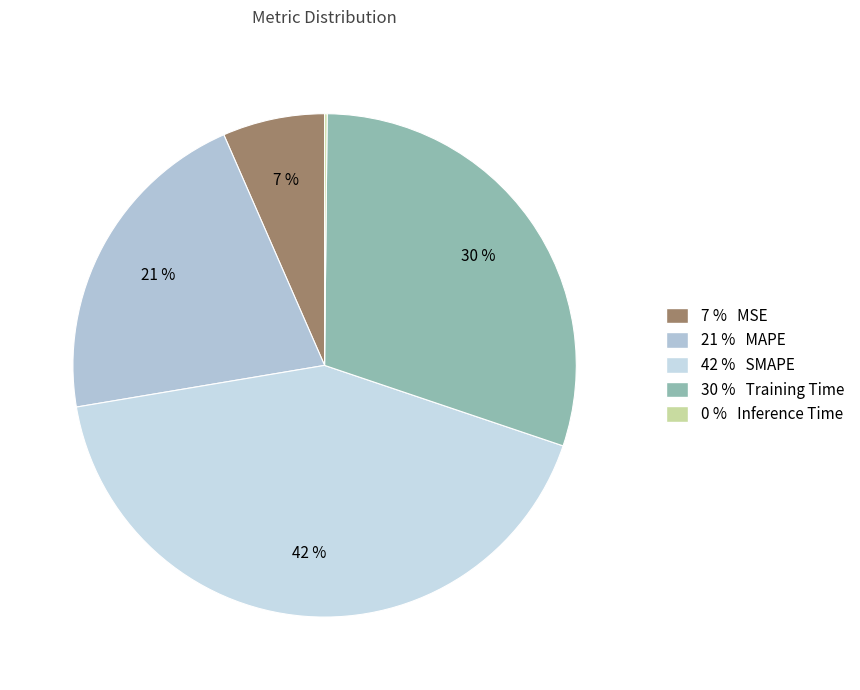

How many segments does this pie chart have?

5